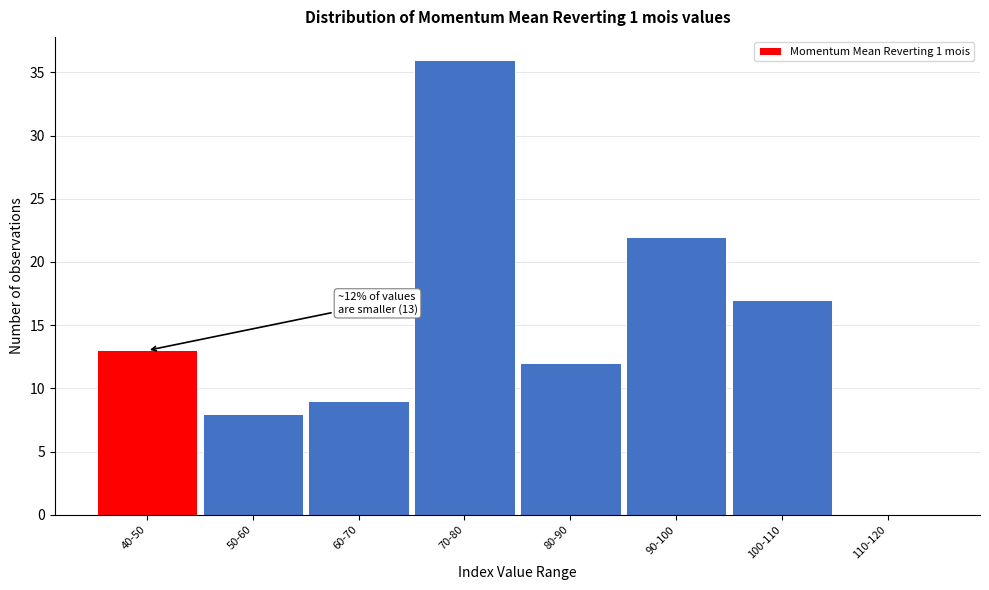

Reading left to right, list all the values displayed in this chart.

40-50=13	50-60=8	60-70=9	70-80=36	80-90=12	90-100=22	100-110=17	110-120=0